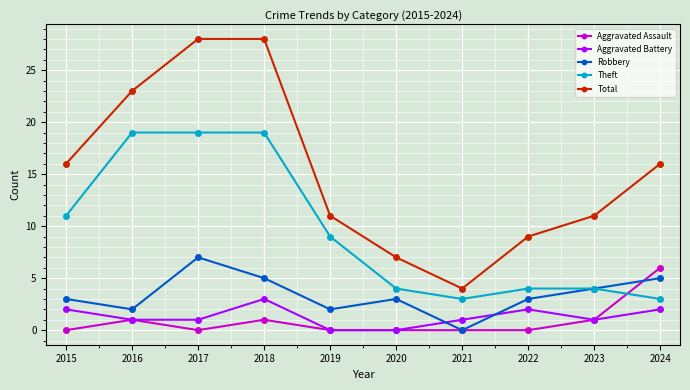

Reading right to left, list all the values displayed in this chart.

Aggravated Assault: 2024=6	2023=1	2022=0	2021=0	2020=0	2019=0	2018=1	2017=0	2016=1	2015=0
Aggravated Battery: 2024=2	2023=1	2022=2	2021=1	2020=0	2019=0	2018=3	2017=1	2016=1	2015=2
Robbery: 2024=5	2023=4	2022=3	2021=0	2020=3	2019=2	2018=5	2017=7	2016=2	2015=3
Theft: 2024=3	2023=4	2022=4	2021=3	2020=4	2019=9	2018=19	2017=19	2016=19	2015=11
Total: 2024=16	2023=11	2022=9	2021=4	2020=7	2019=11	2018=28	2017=28	2016=23	2015=16